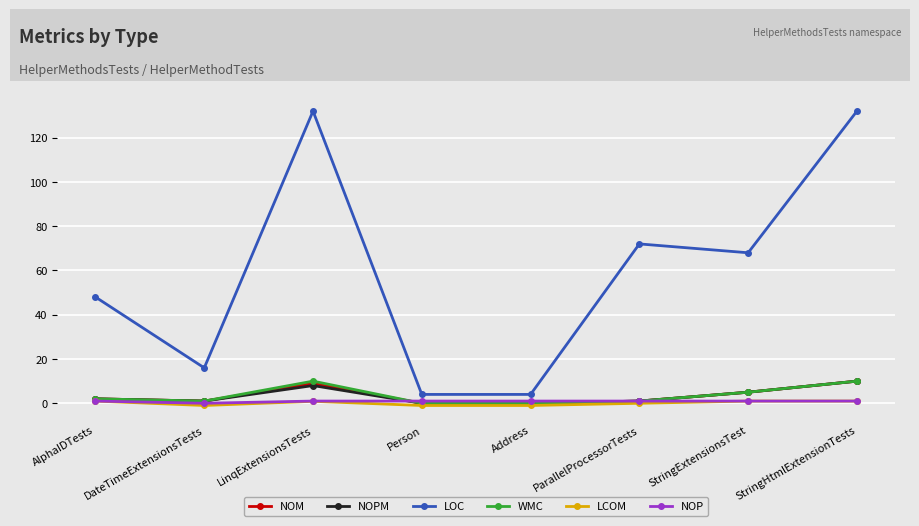

True or false: WMC has a value of 5.0 at StringExtensionsTest.

True